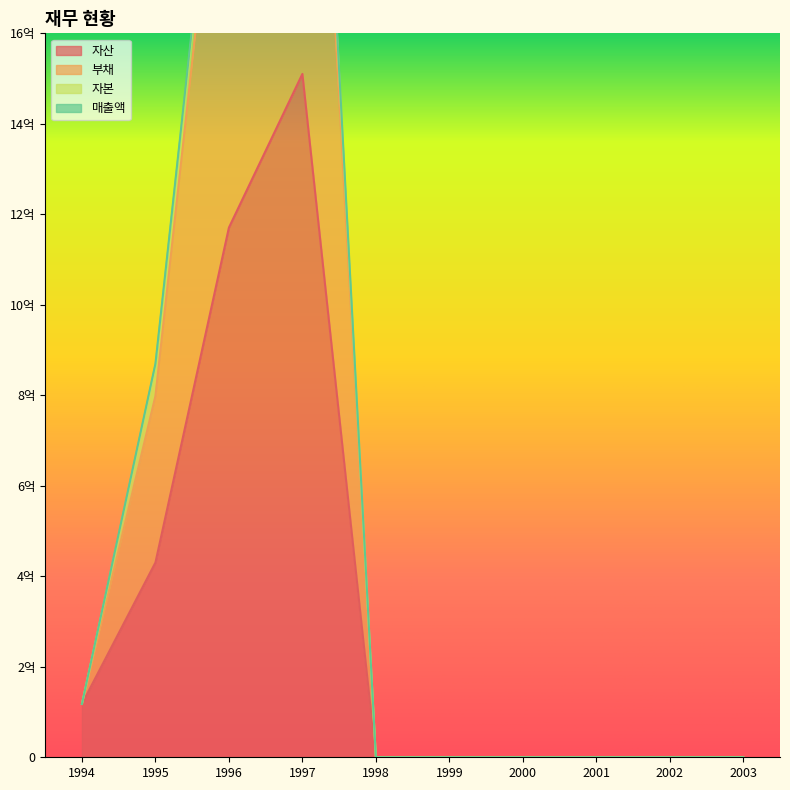

Which category has the highest value in the 매출액 series?

1997